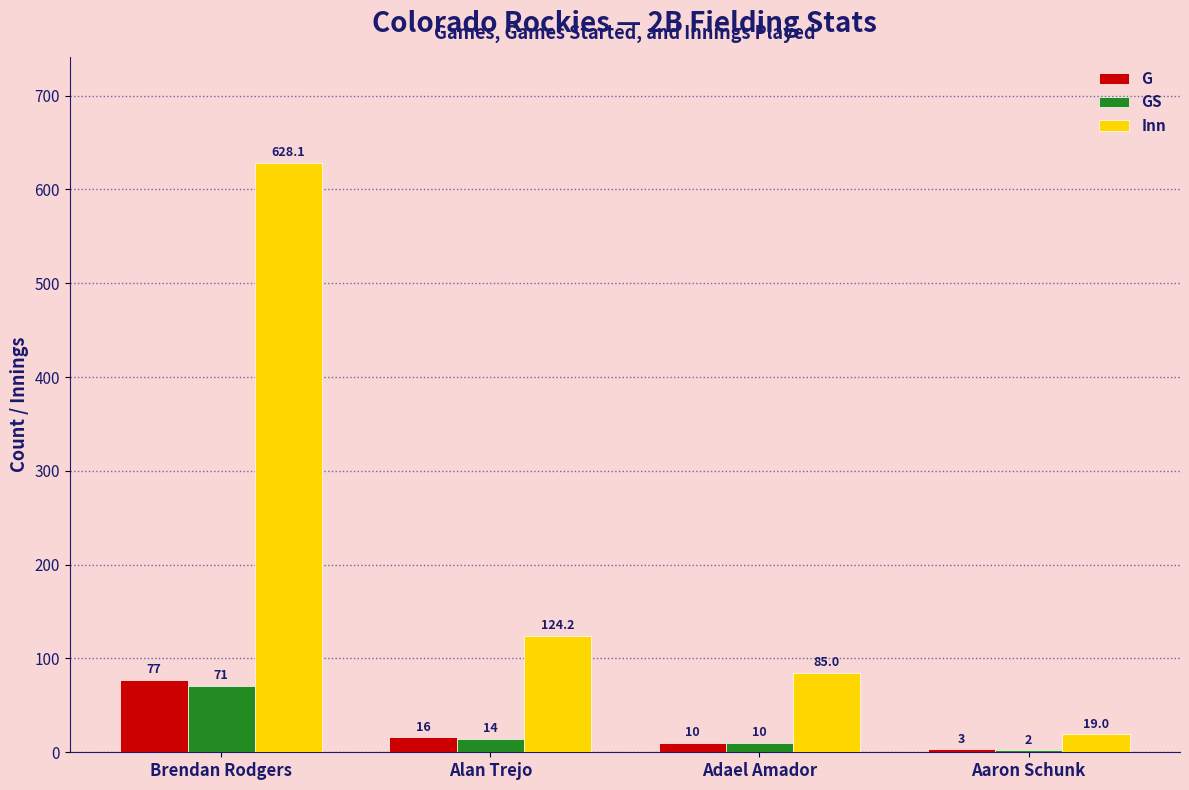

Where is G nearest to the value 40?

Alan Trejo